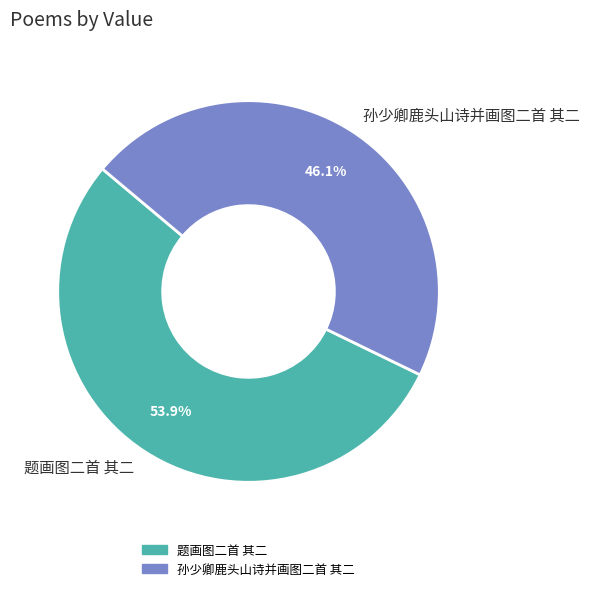

What is the ratio of the value at 题画图二首 其二 to the value at 孙少卿鹿头山诗并画图二首 其二?

1.2